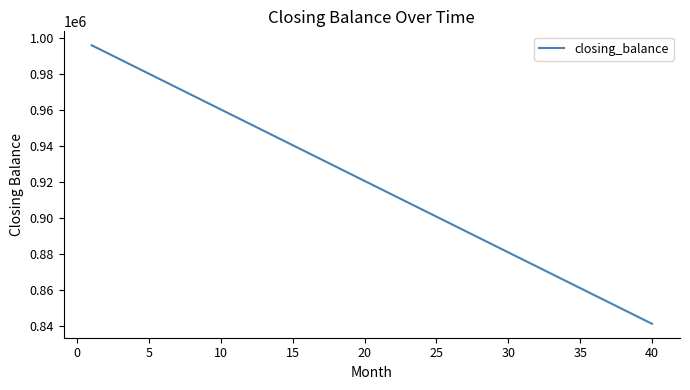

What is the maximum value shown in the chart?

996031.7